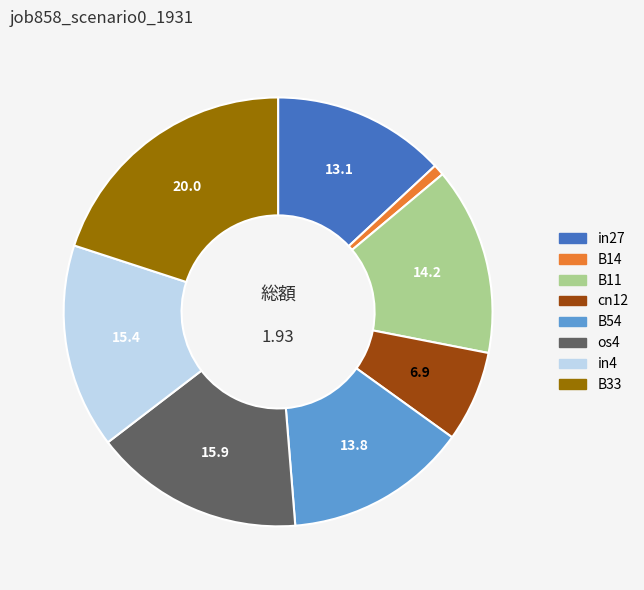

Which has a higher value, in4 or B33?

B33